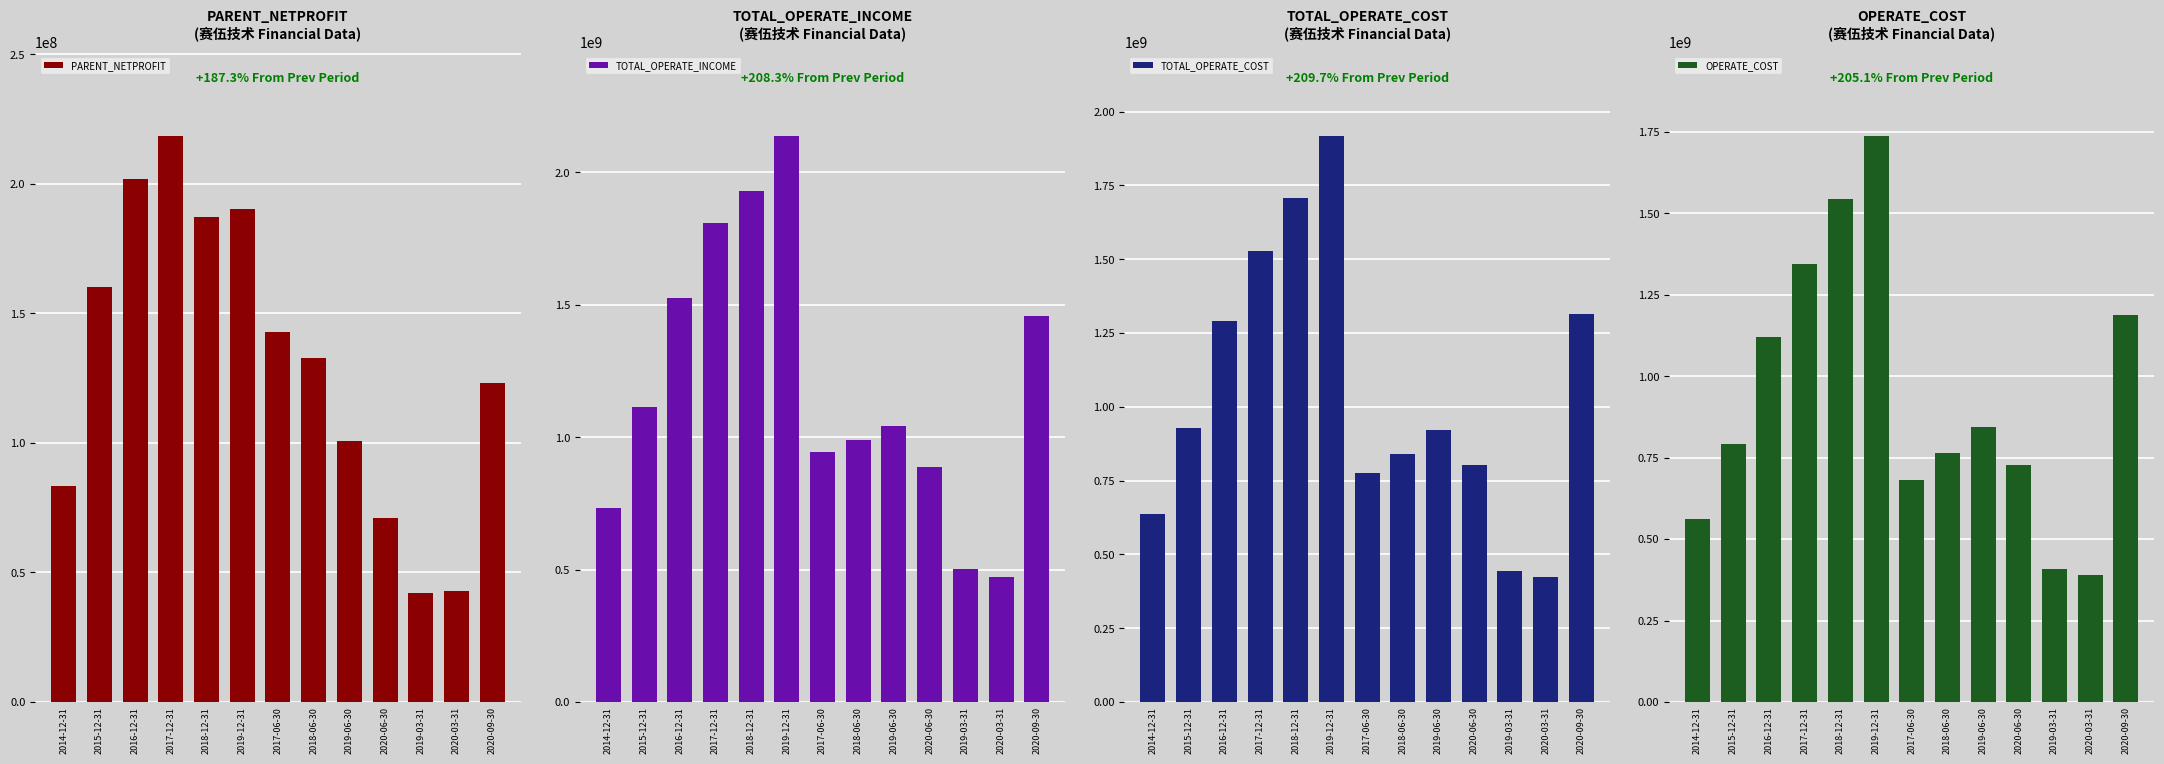

Read the TOTAL_OPERATE_INCOME value at 2018-12-31.

1931057166.5